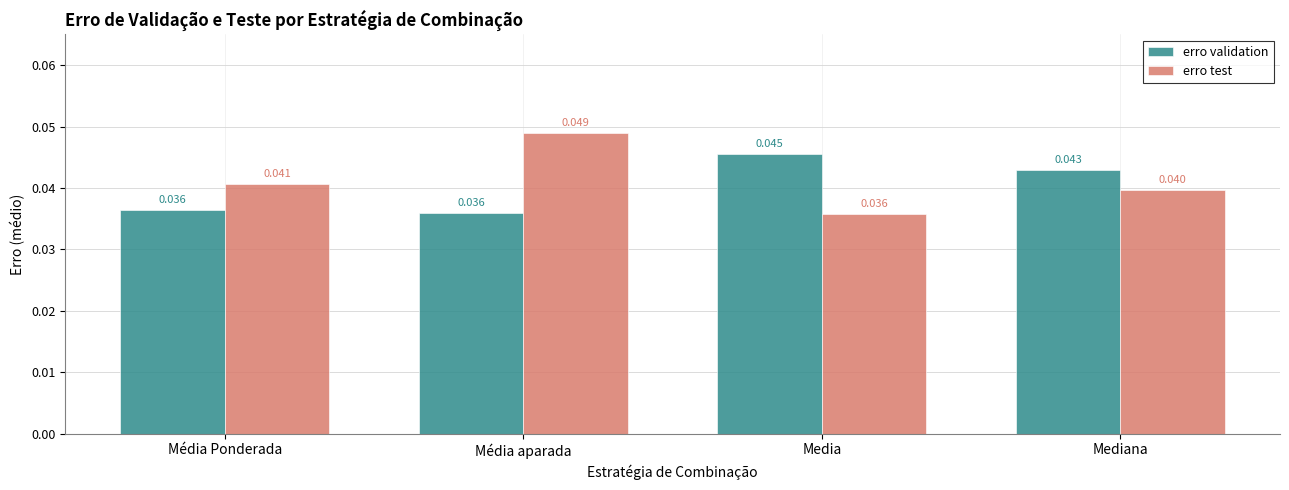

What are all the series names shown in the legend?

erro validation, erro test